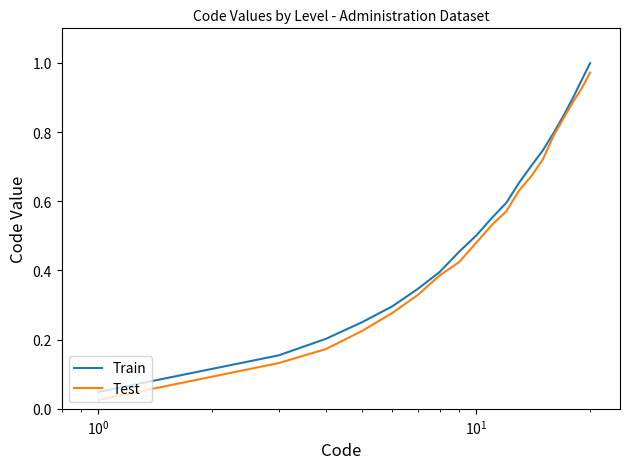

Which series has the widest spread of values?

Train